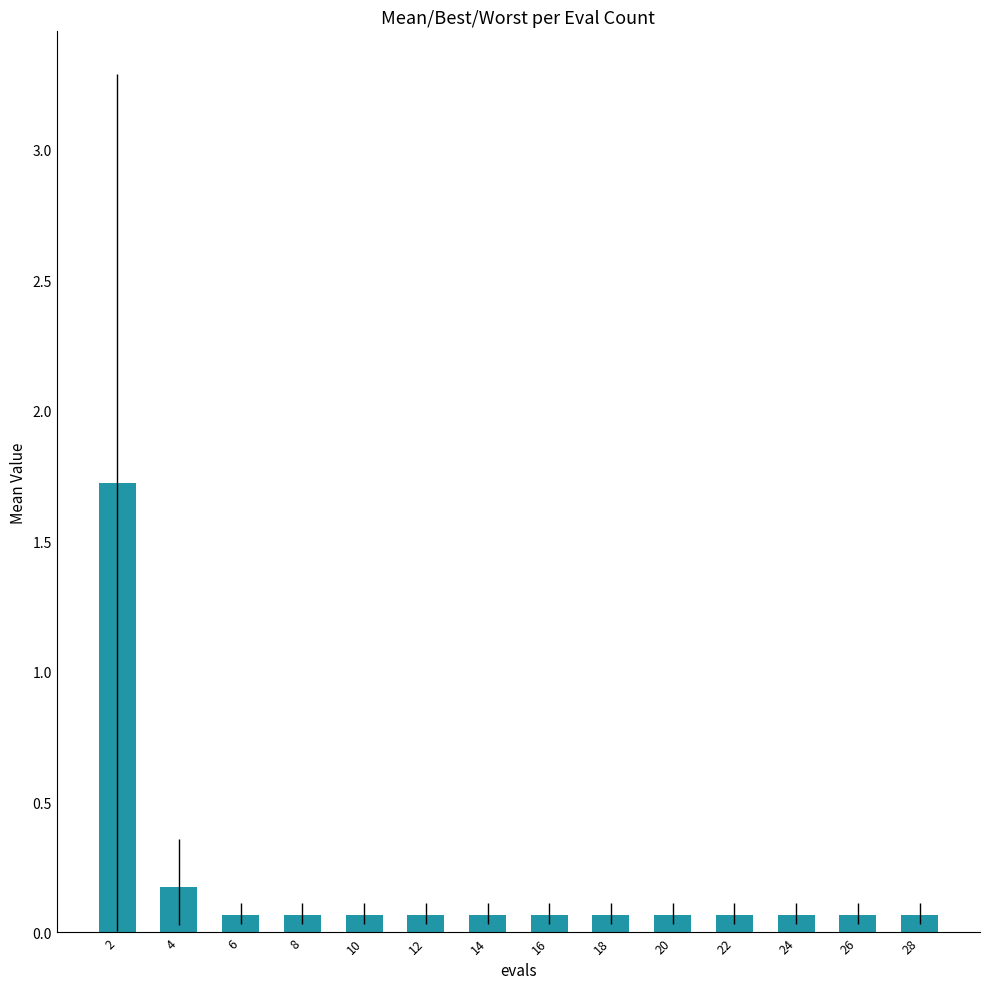

Reading right to left, extract all data points from this chart.

0.1	0.1	0.1	0.1	0.1	0.1	0.1	0.1	0.1	0.1	0.1	0.1	0.2	1.7